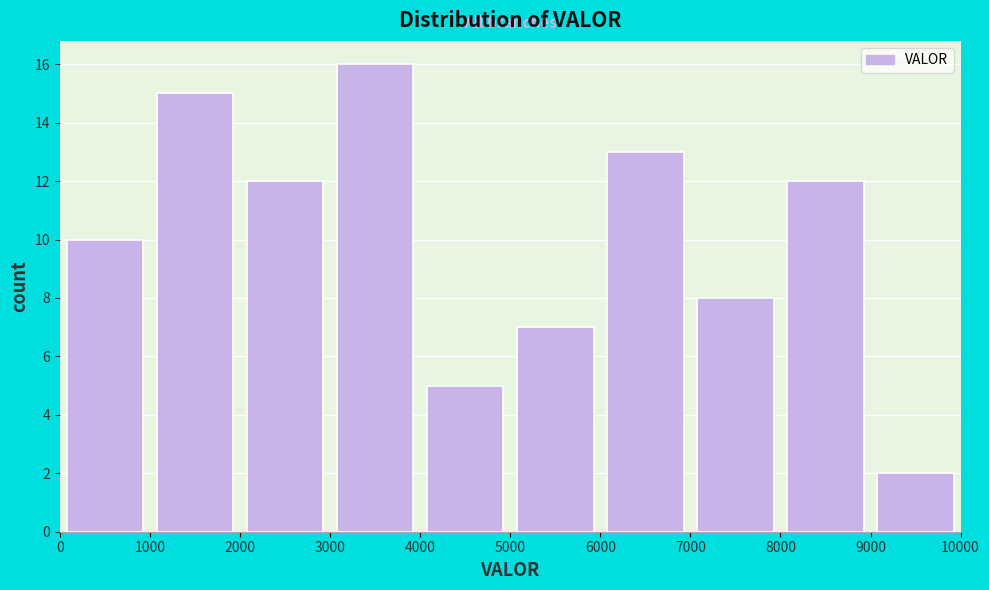

How tall is the bar that spans 0 to 1000 on the x-axis? The values are not printed on the chart, so give them approximately, as read against the axis.

10